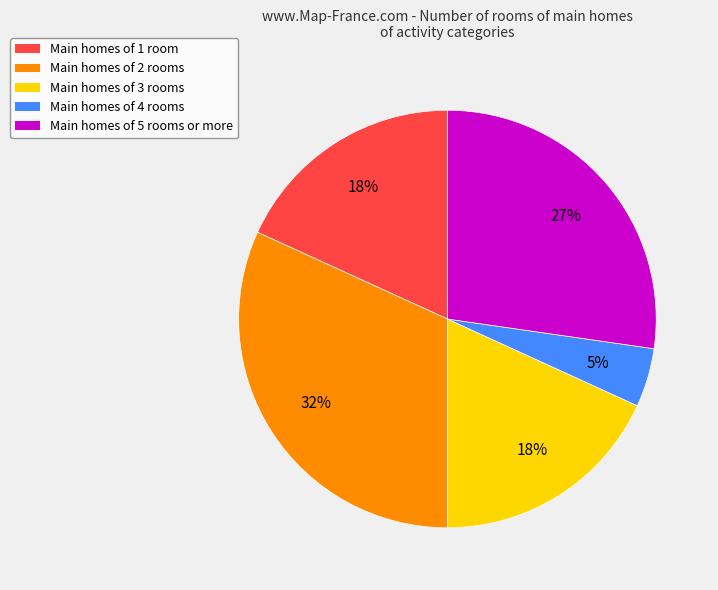

To the nearest percent, what is the average slice percentage?

20%